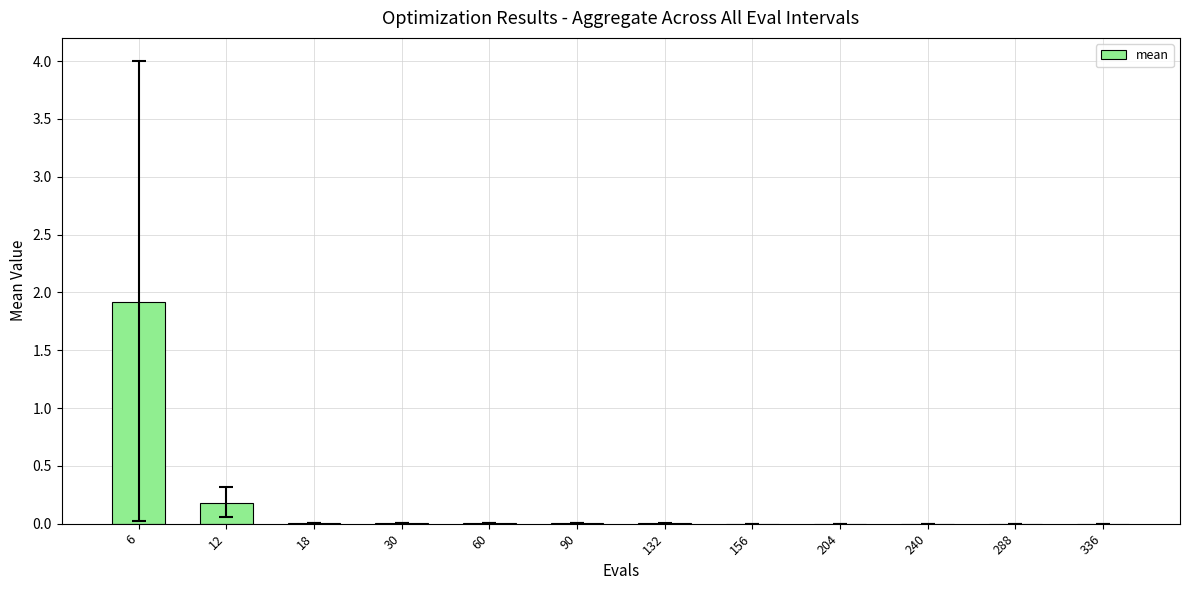

True or false: the data shows 2.6 at 6.

False